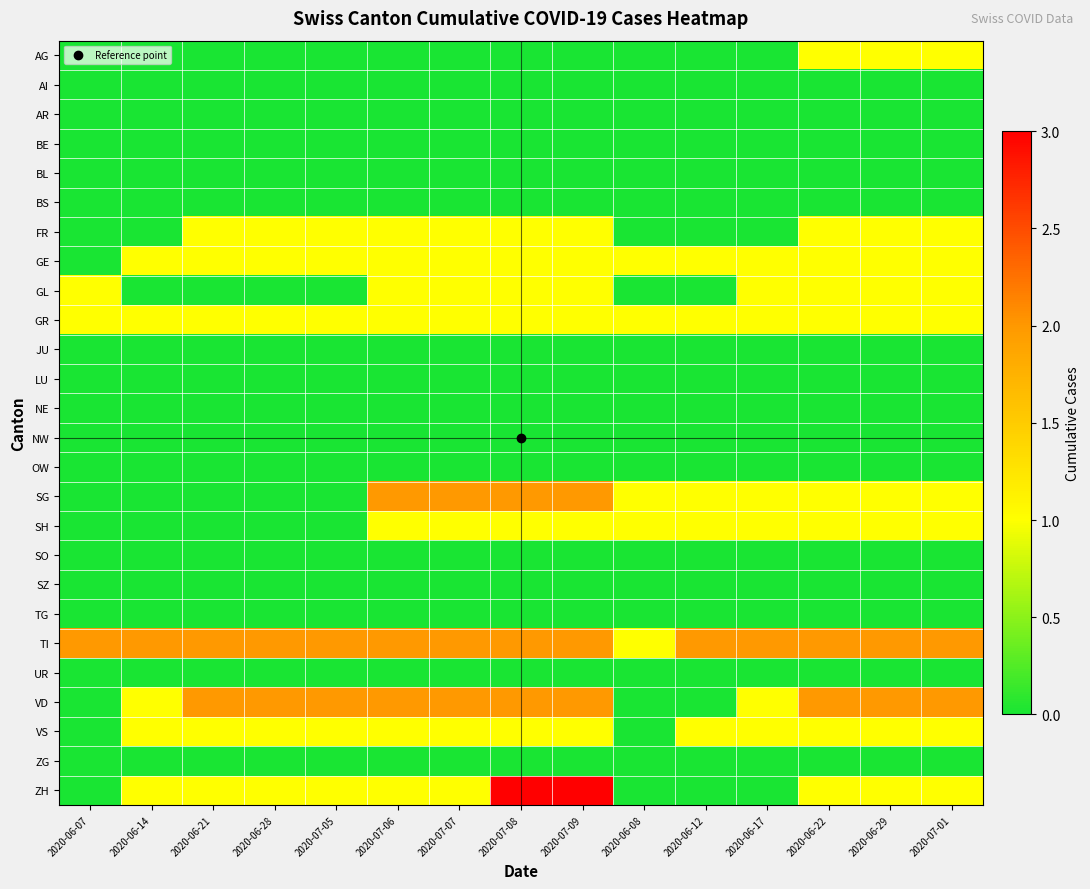

What is the maximum value shown in the chart?

3